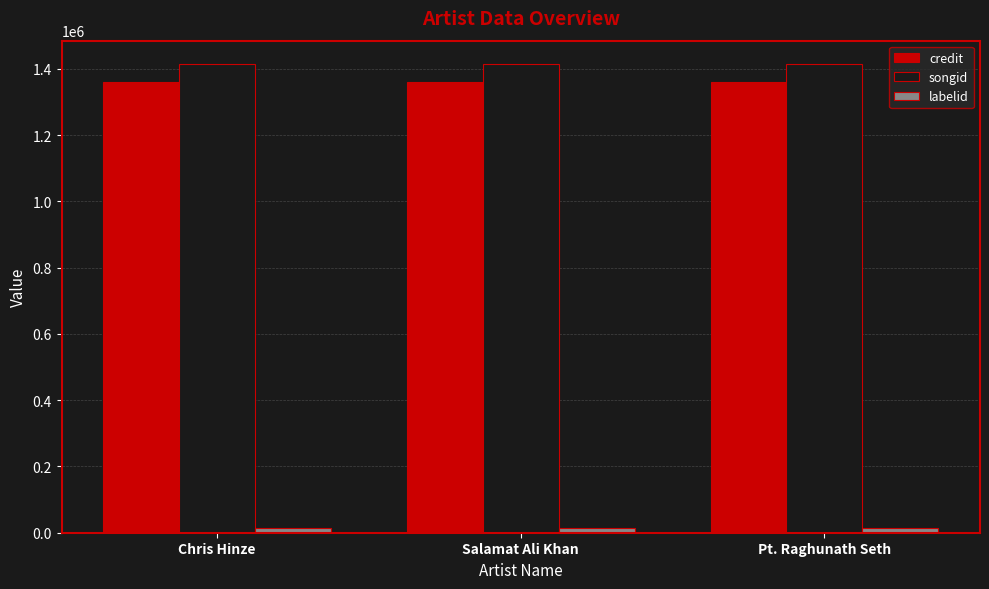

What is the sum of the songid values at Chris Hinze and Salamat Ali Khan?

2828714